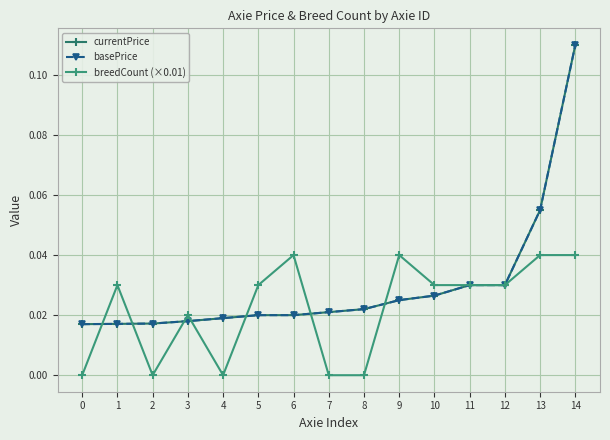

What is the total value across all series at 12?

0.1